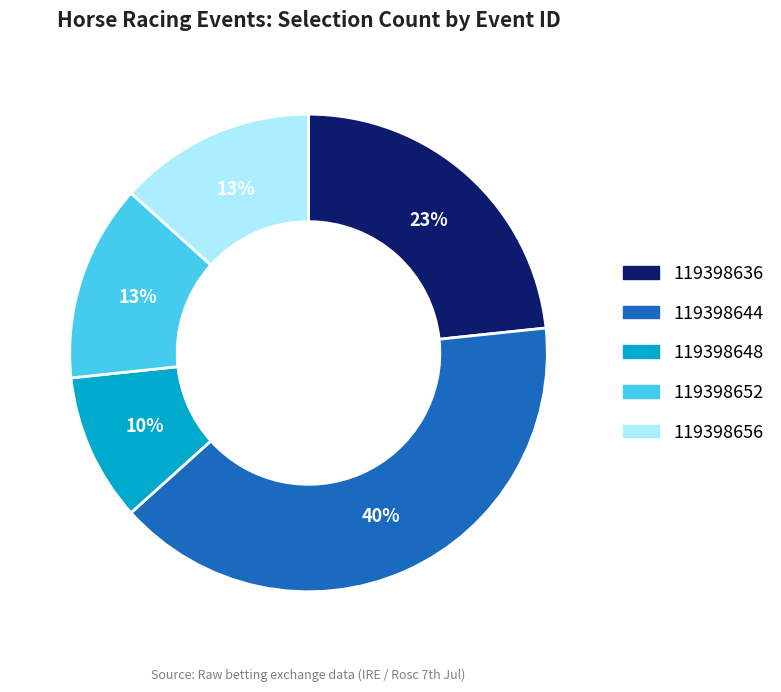

What is the smallest slice in the pie chart?

119398648